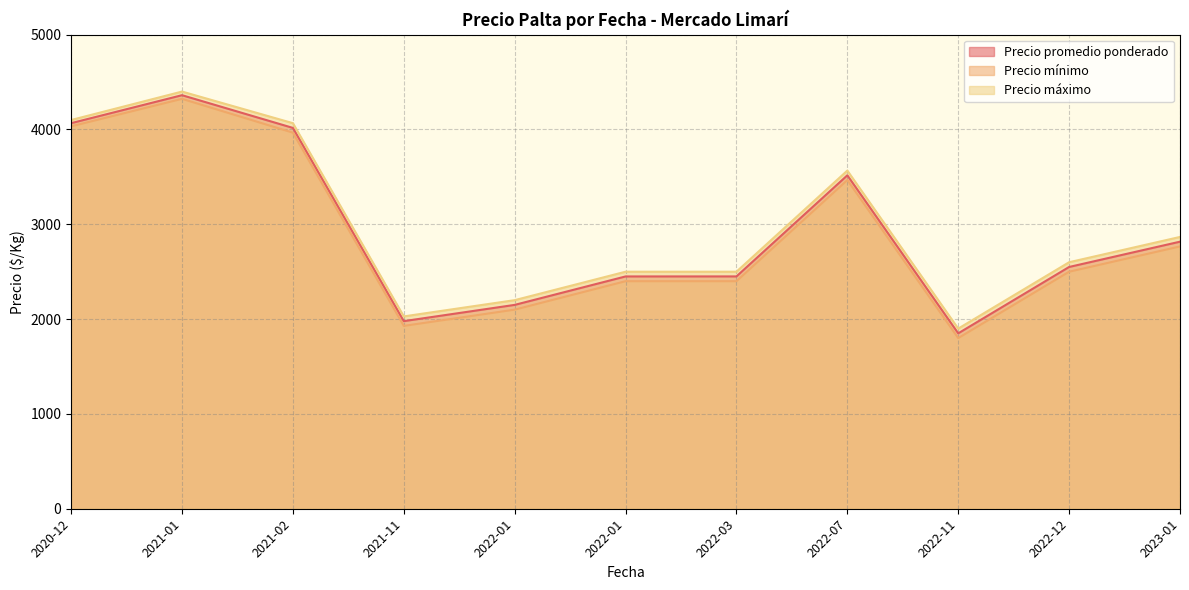

What is the average value of the Precio mínimo series?

2880.5